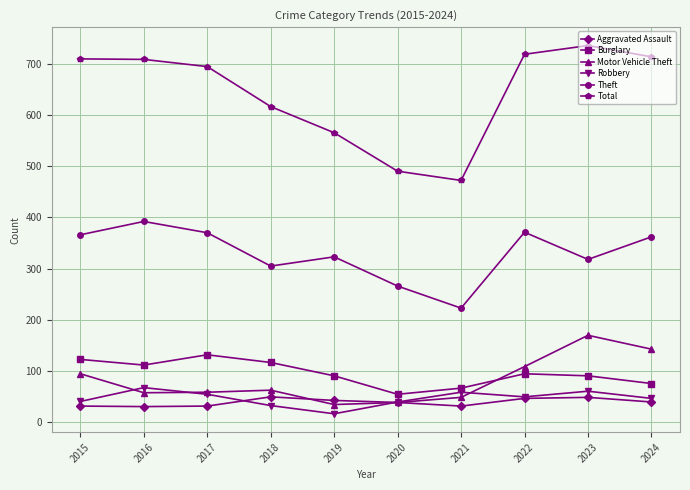

True or false: Burglary and Total cross at least once.

False